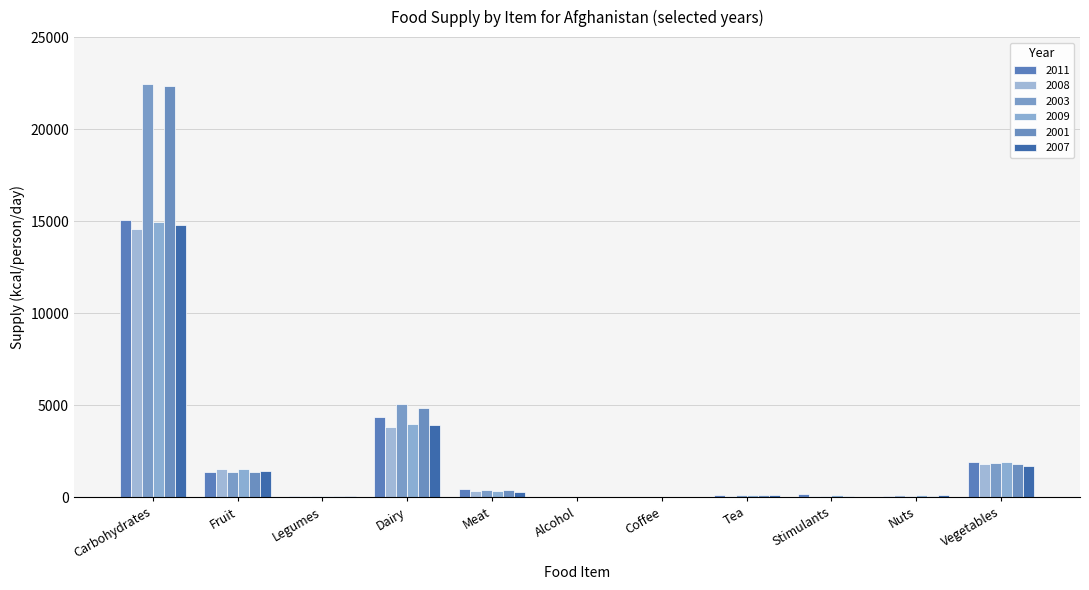

The 2008 series shows 102 at Nuts. True or false?

True